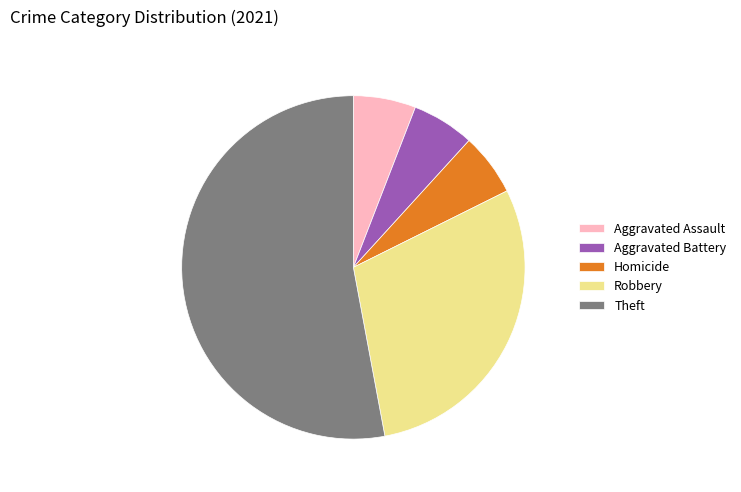

Which slice is the largest?

Theft